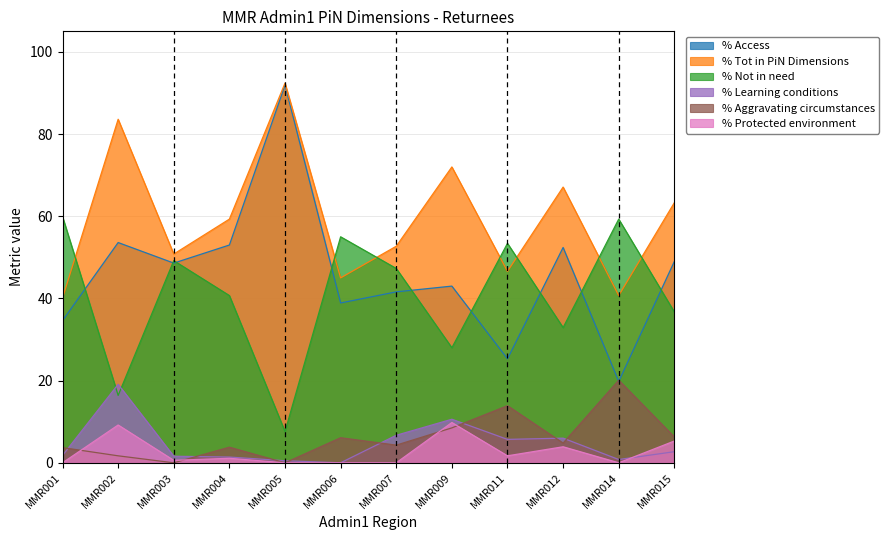

What are all the series names shown in the legend?

% Access, % Tot in PiN Dimensions, % Not in need, % Learning conditions, % Aggravating circumstances, % Protected environment